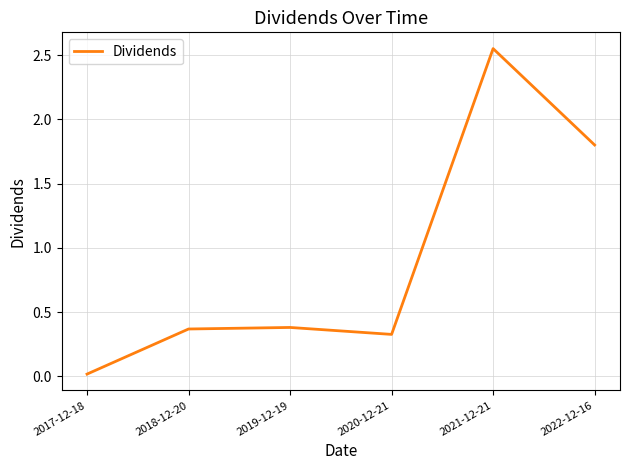

How many categories are shown in the chart?

6